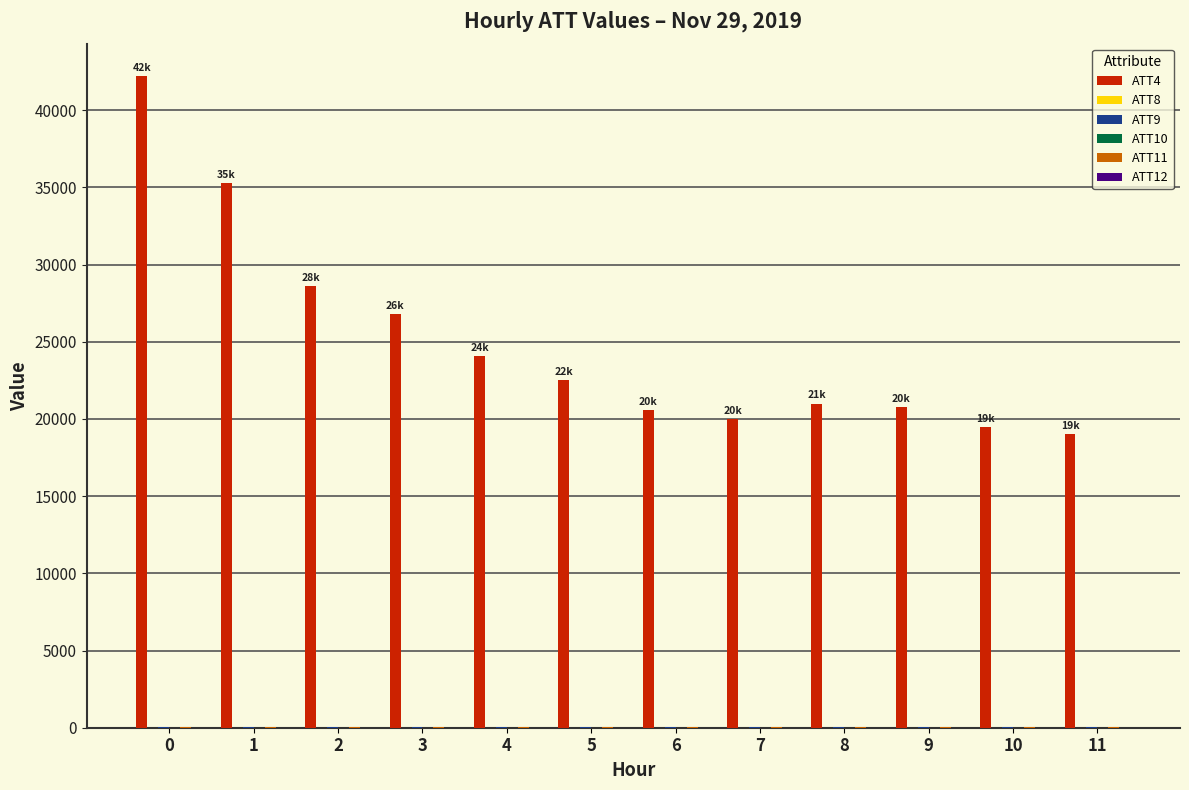

Count the number of categories in the chart.

12